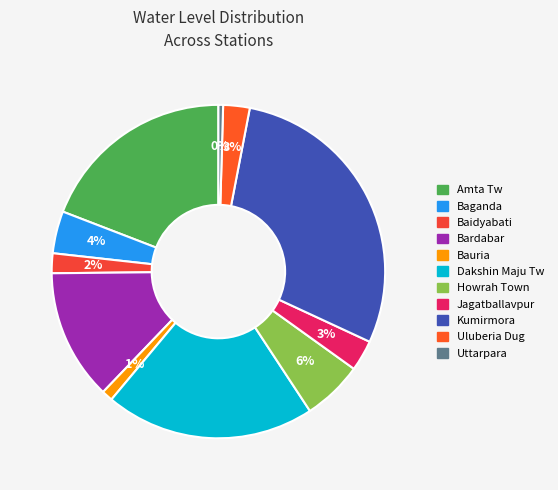

Count the number of slices in the pie.

11